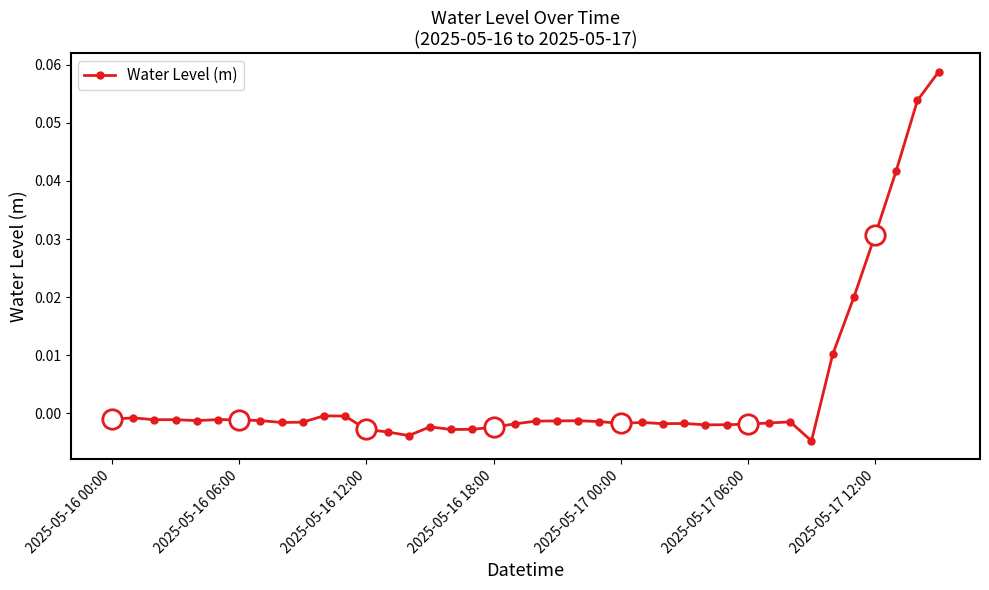

True or false: the data has more than 2 interior local peaks.

True